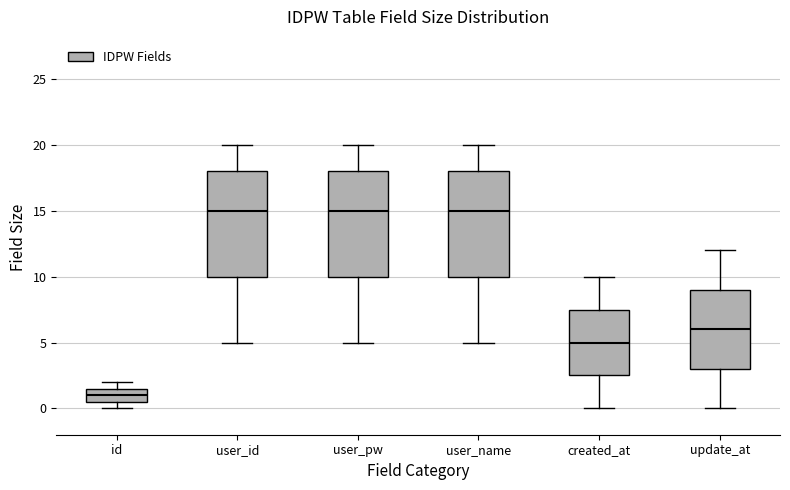

Where does the upper whisker of the box for user_id end on the y-axis? The values are not printed on the chart, so give them approximately, as read against the axis.

20.0